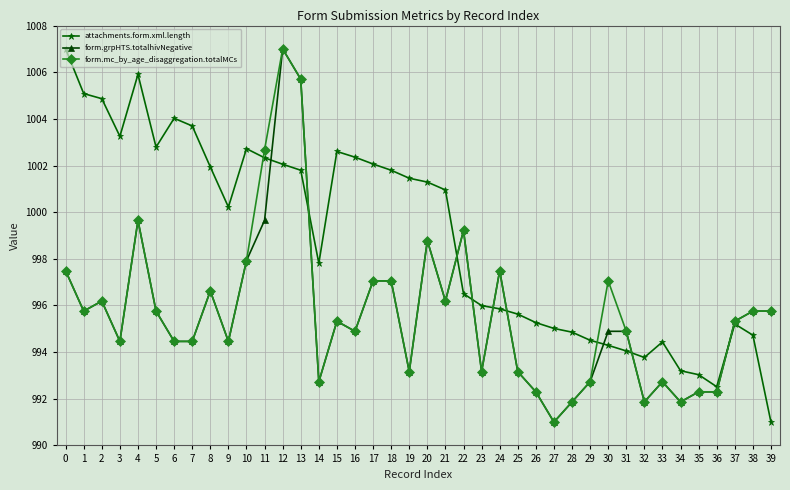

Is it true that form.mc_by_age_disaggregation.totalMCs equals 996.6 at 8?

True